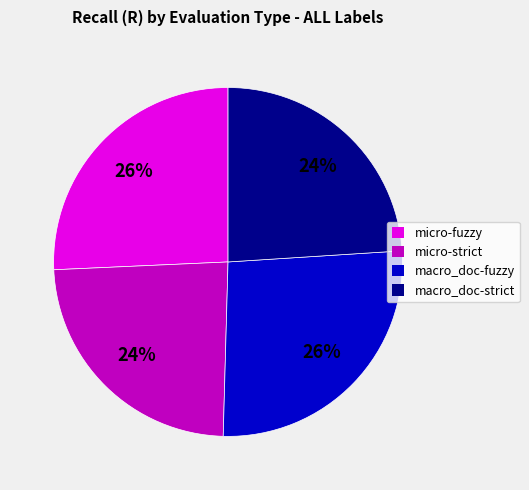

Do micro-strict and macro_doc-strict together represent more than half of the pie?

No